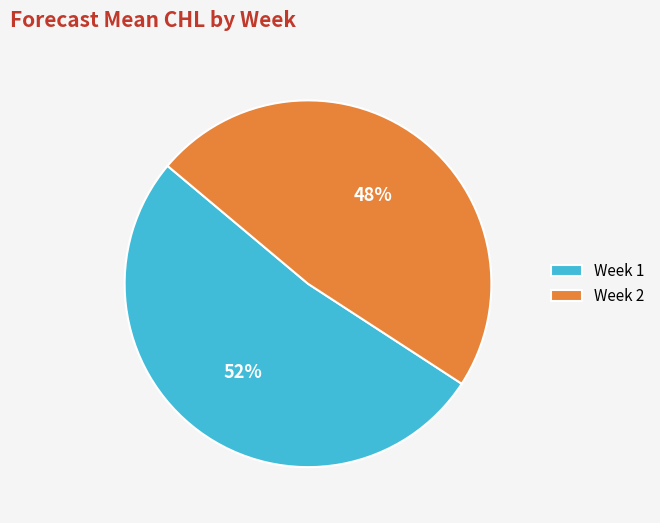

Combined, do Week 2 and Week 1 account for over 50%?

Yes